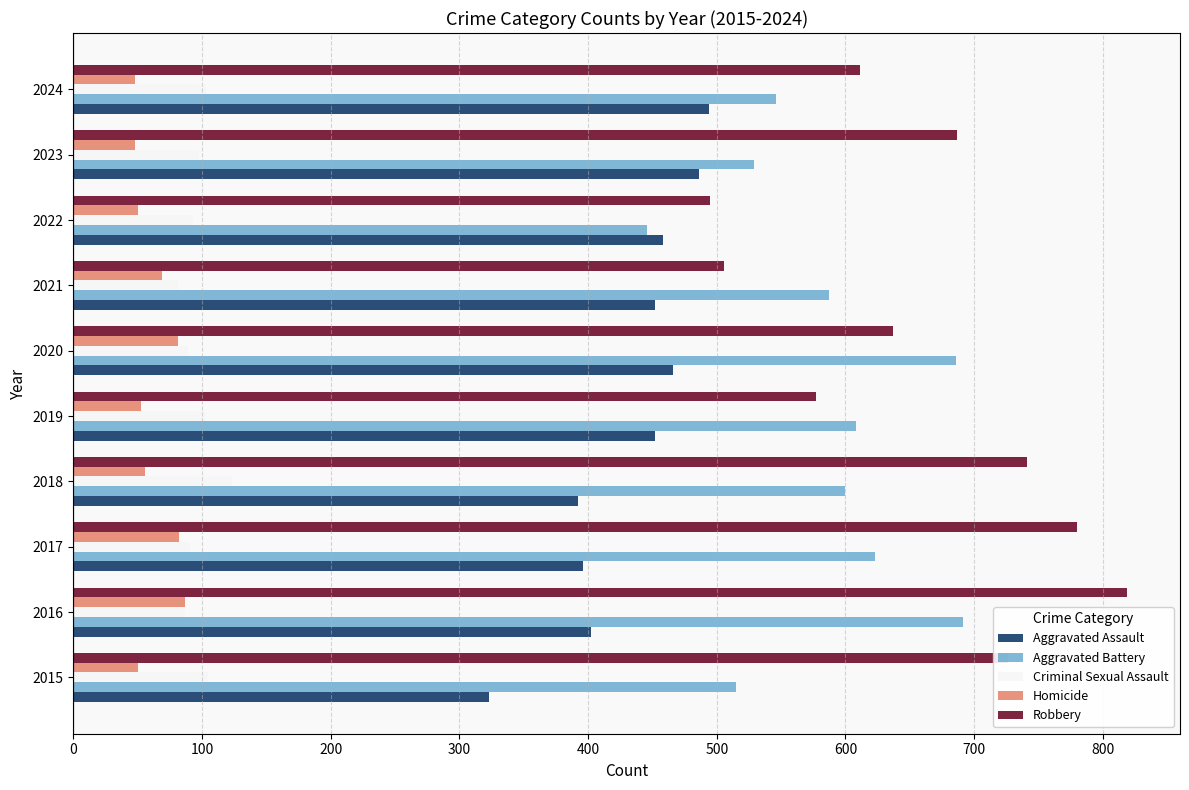

At which category is the sum across all series the highest?

2016